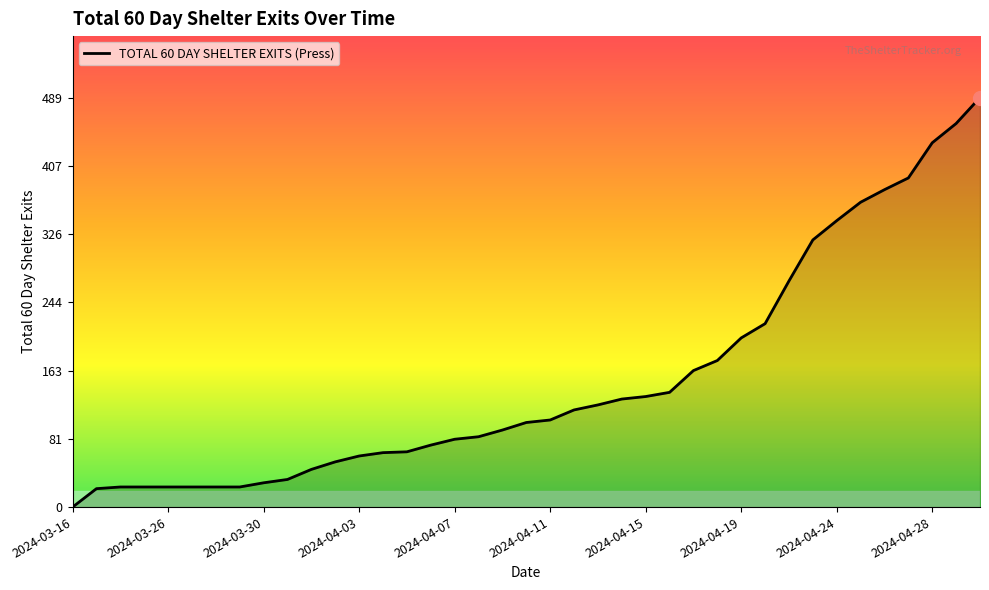

What is the greatest value displayed?

489